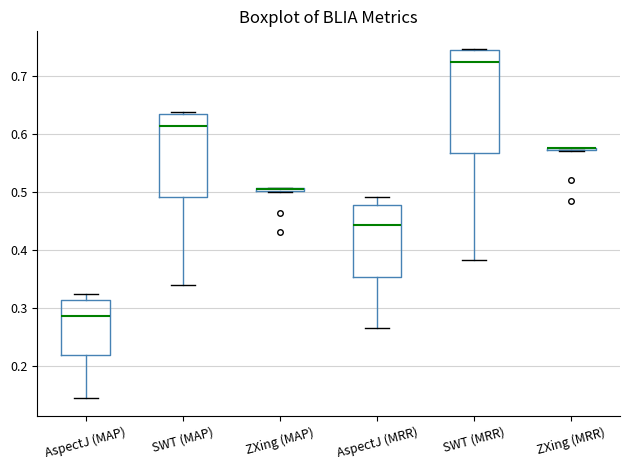

Where does the lower whisker of the box for SWT (MAP) end on the y-axis? The values are not printed on the chart, so give them approximately, as read against the axis.

0.34